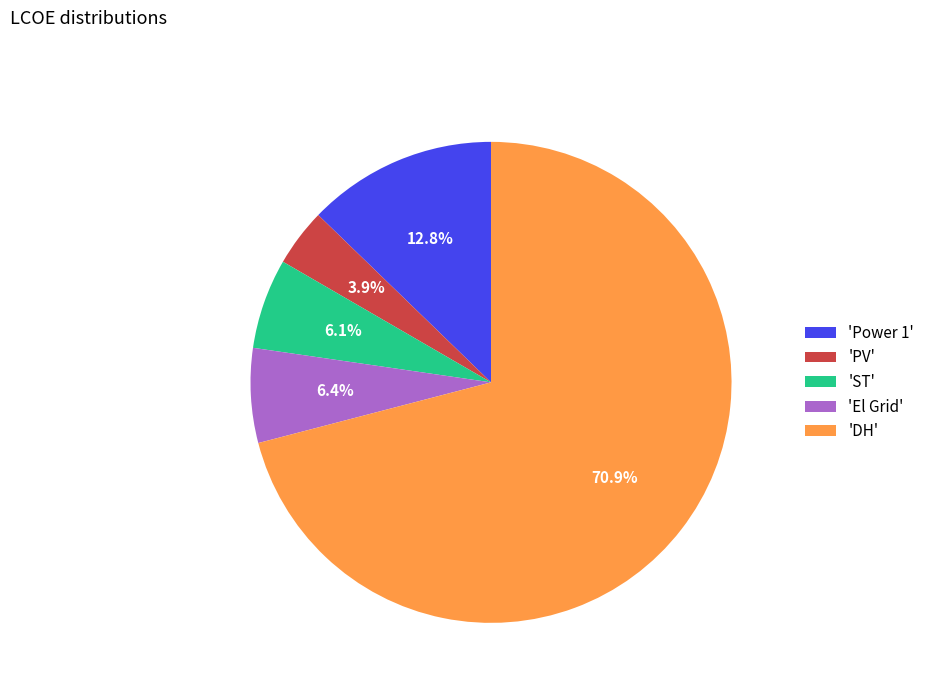

Is the sum of 'DH' and 'El Grid' greater than half?

Yes